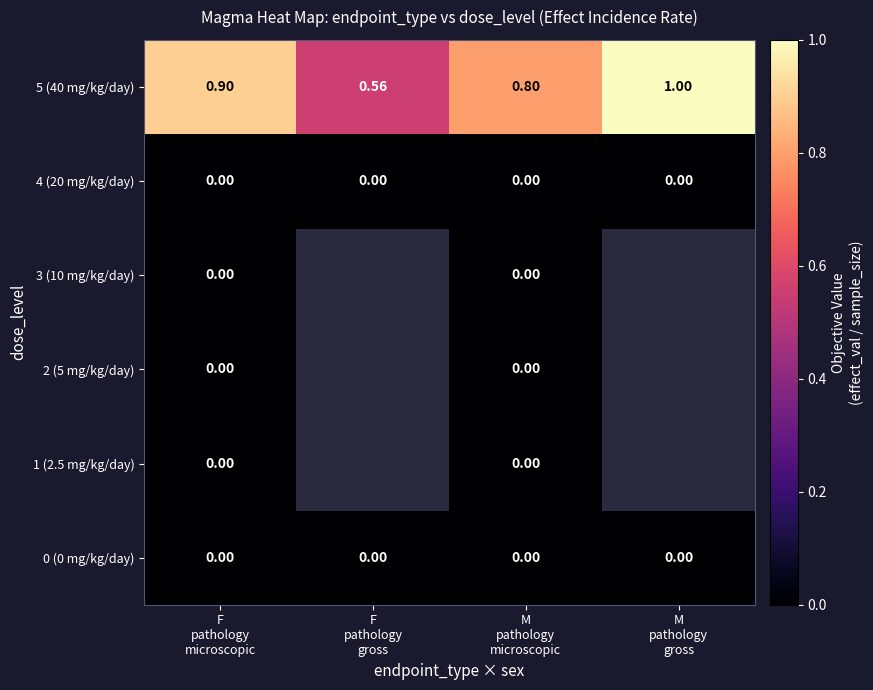

Which series has the largest total across all categories?

5 (40 mg/kg/day)